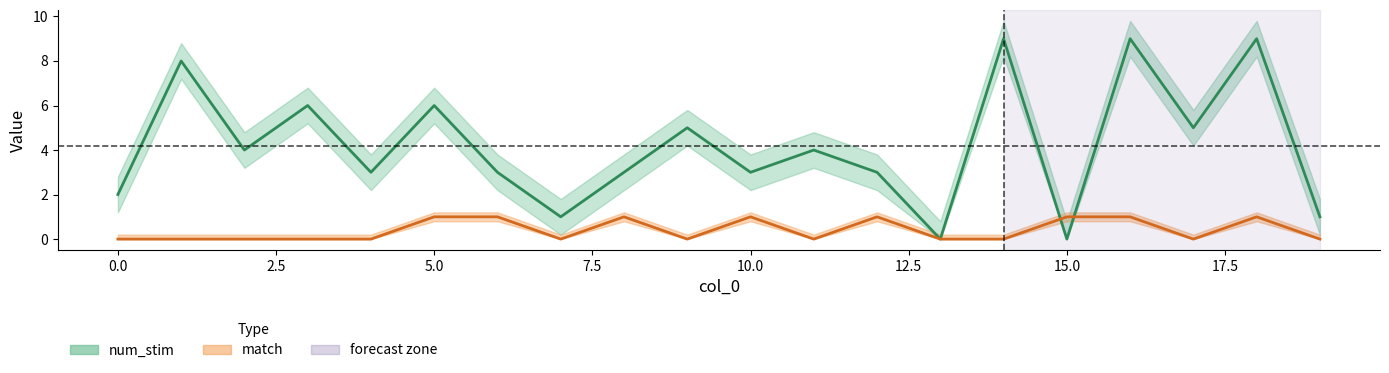

True or false: num_stim has a value of 1 at 0.

False